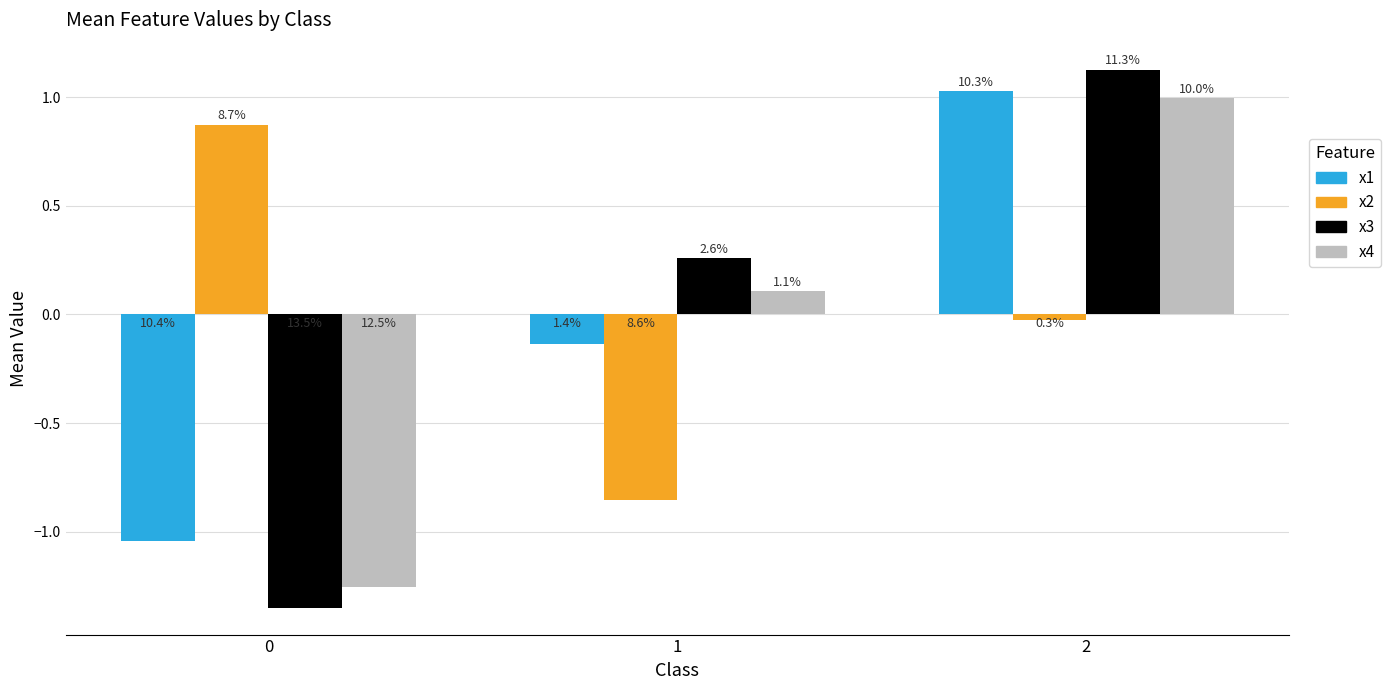

True or false: x3 has a value of -1.3 at 0.

True